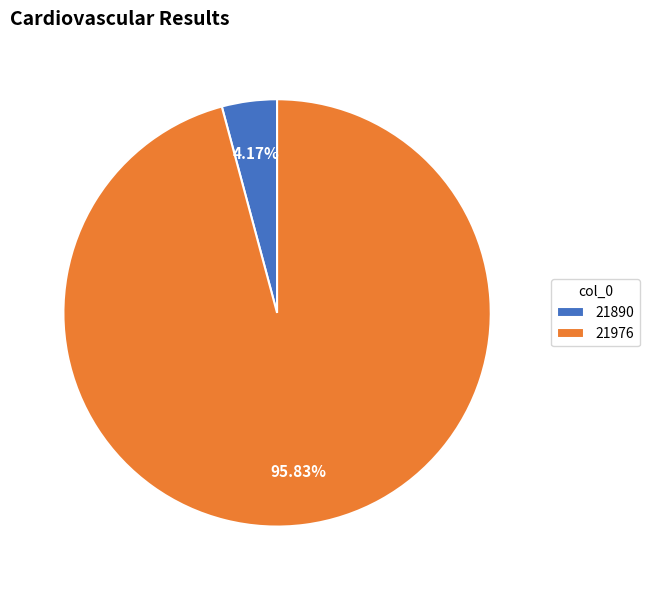

To the nearest percent, what is the difference between the largest and smallest slice percentages?

92%